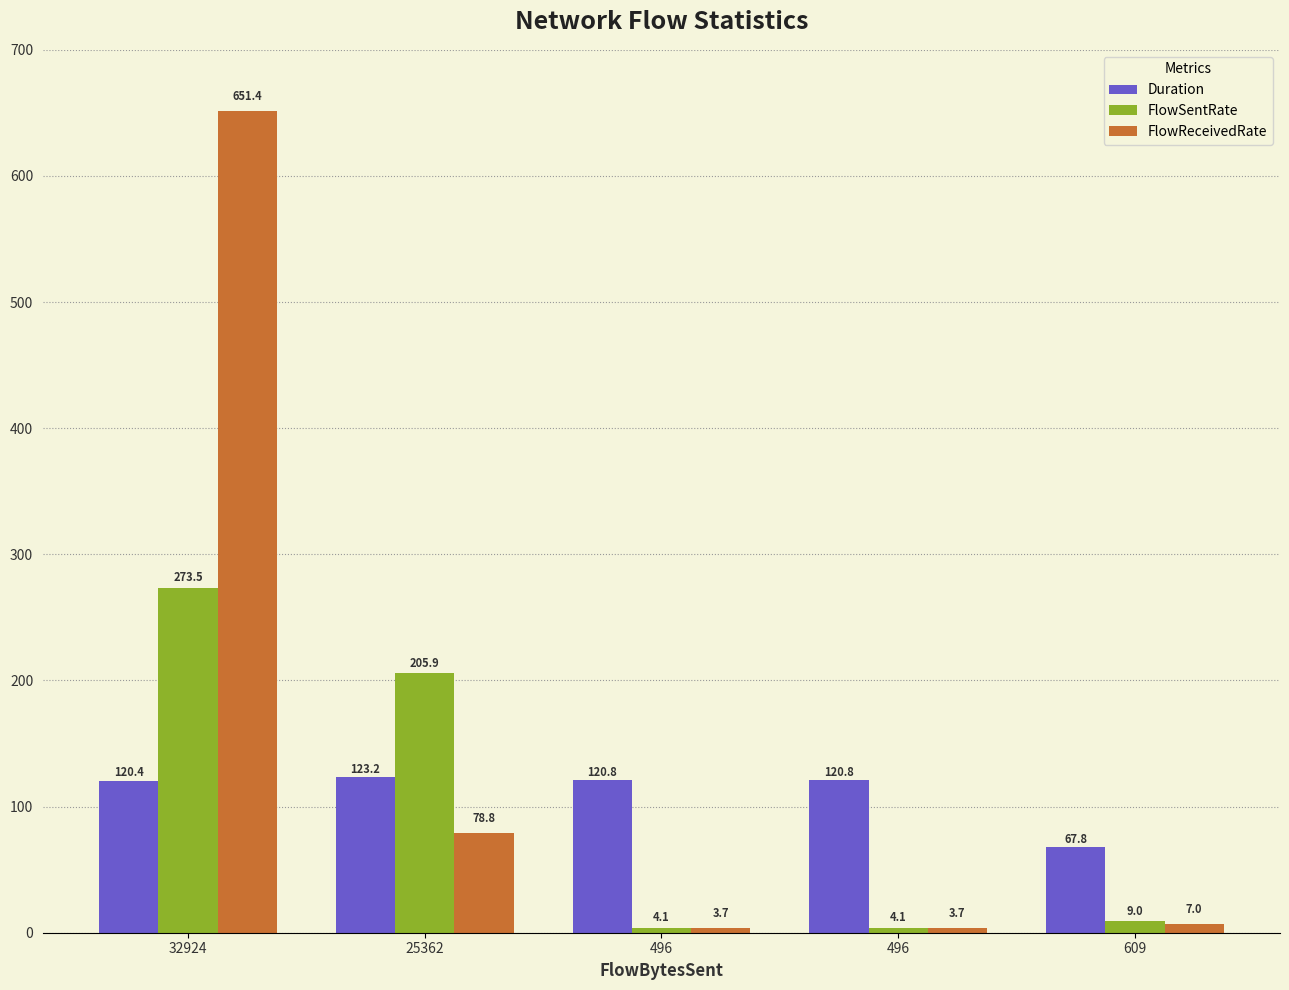

What are all the series names shown in the legend?

Duration, FlowSentRate, FlowReceivedRate